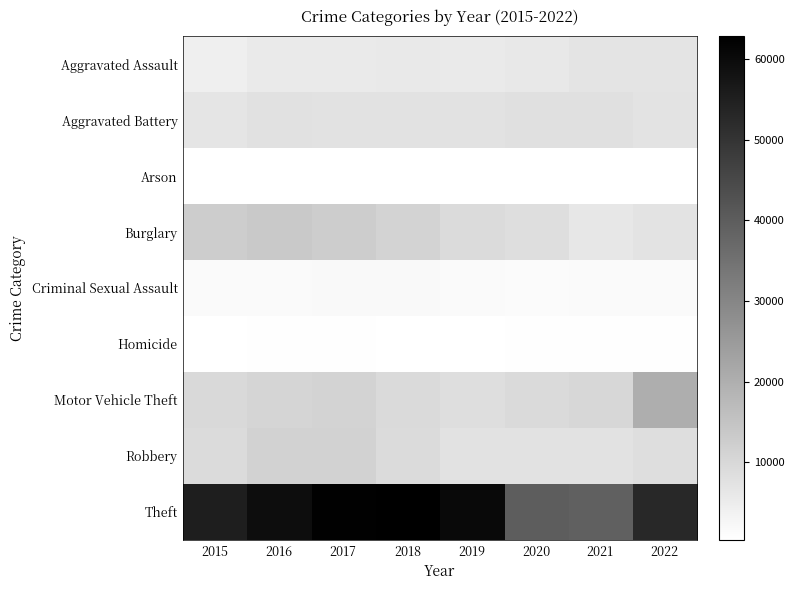

At which category is the sum across all series the highest?

2017